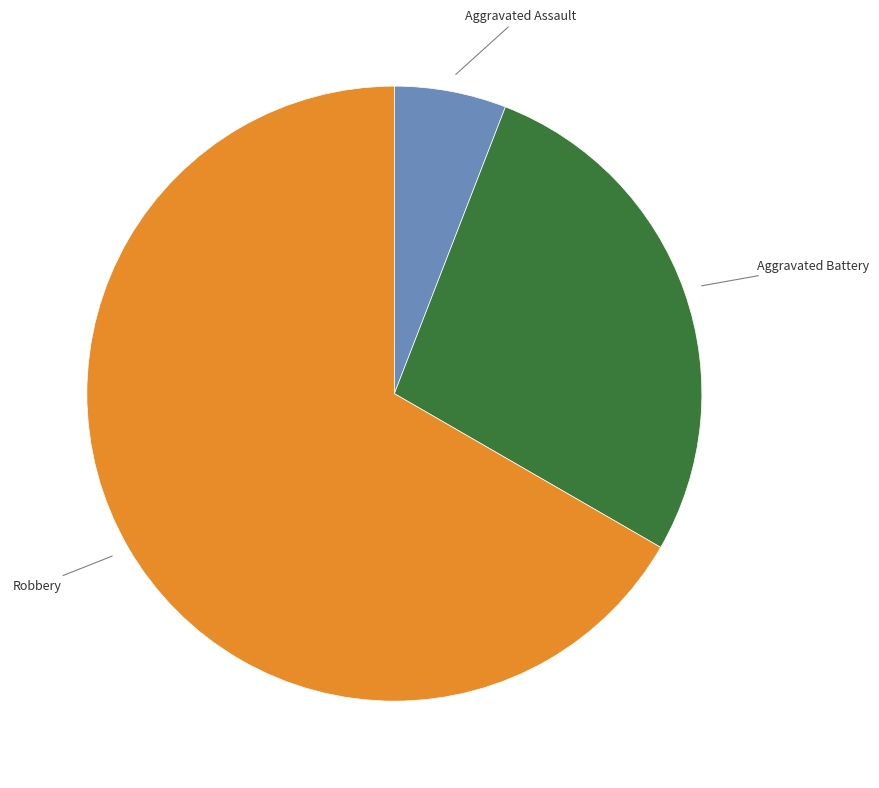

Which category accounts for the majority?

Robbery